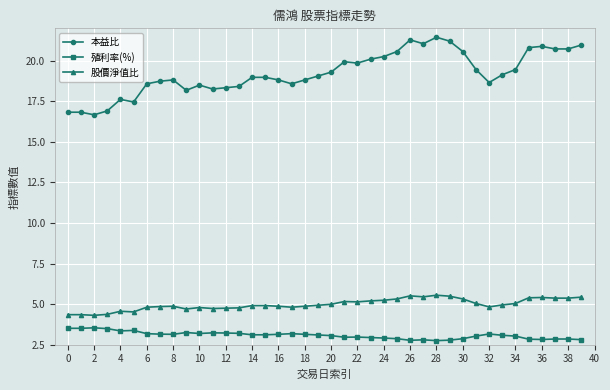

What is the average value of the 殖利率(%) series?

3.1